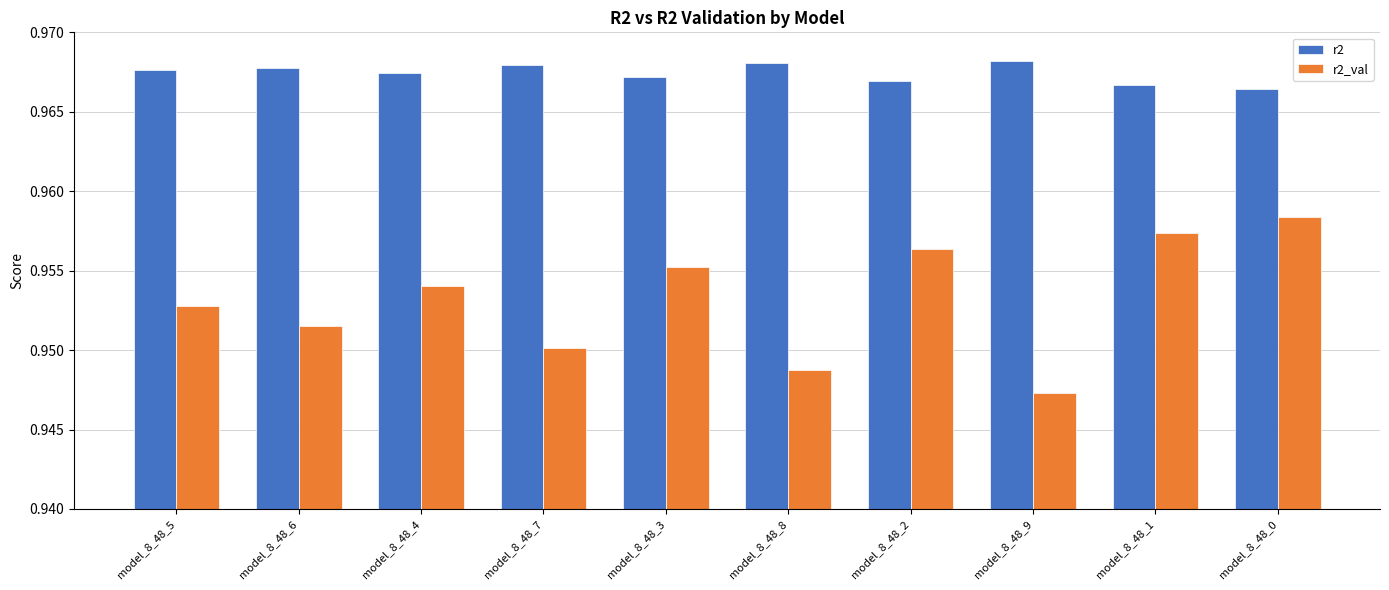

Rank the series by their maximum value, from highest to lowest.

r2, r2_val